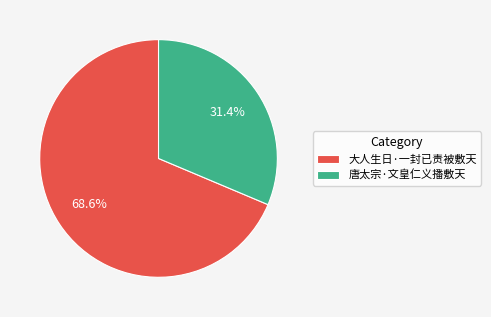

Which has a higher value, 大人生日·一封已责被敷天 or 唐太宗·文皇仁义播敷天?

大人生日·一封已责被敷天